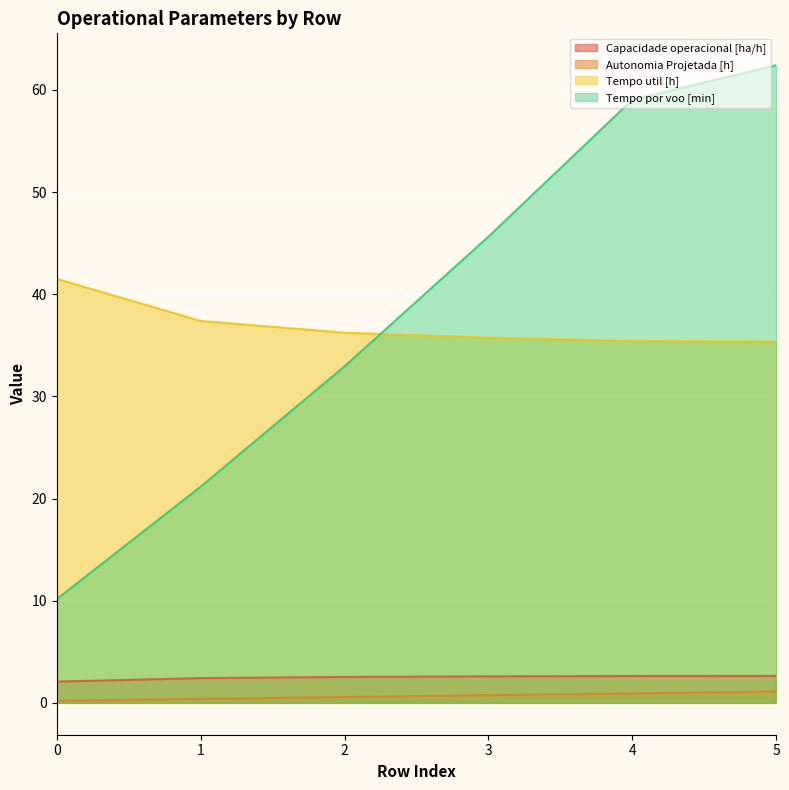

What is the lowest value of the Tempo por voo [min] series?

10.2